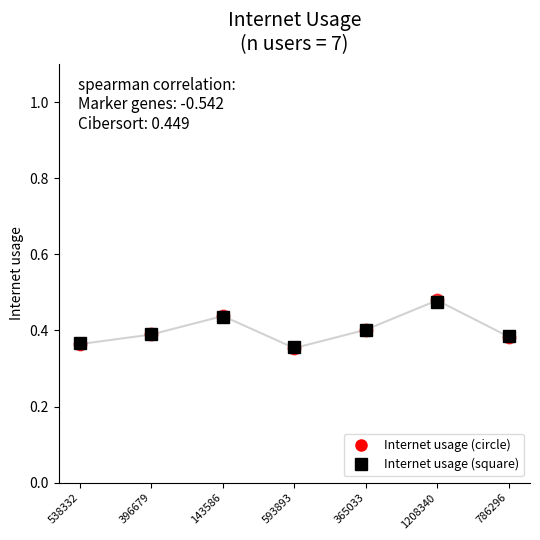

Which series changed the most between 396679 and 1208340?

Internet usage (circle)